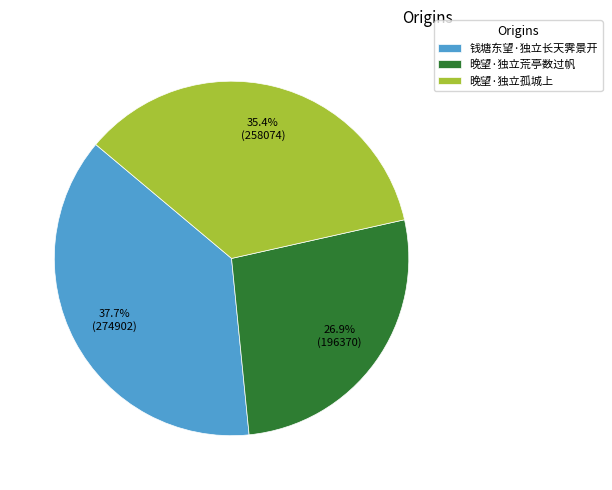

Is there a majority slice in this chart?

No